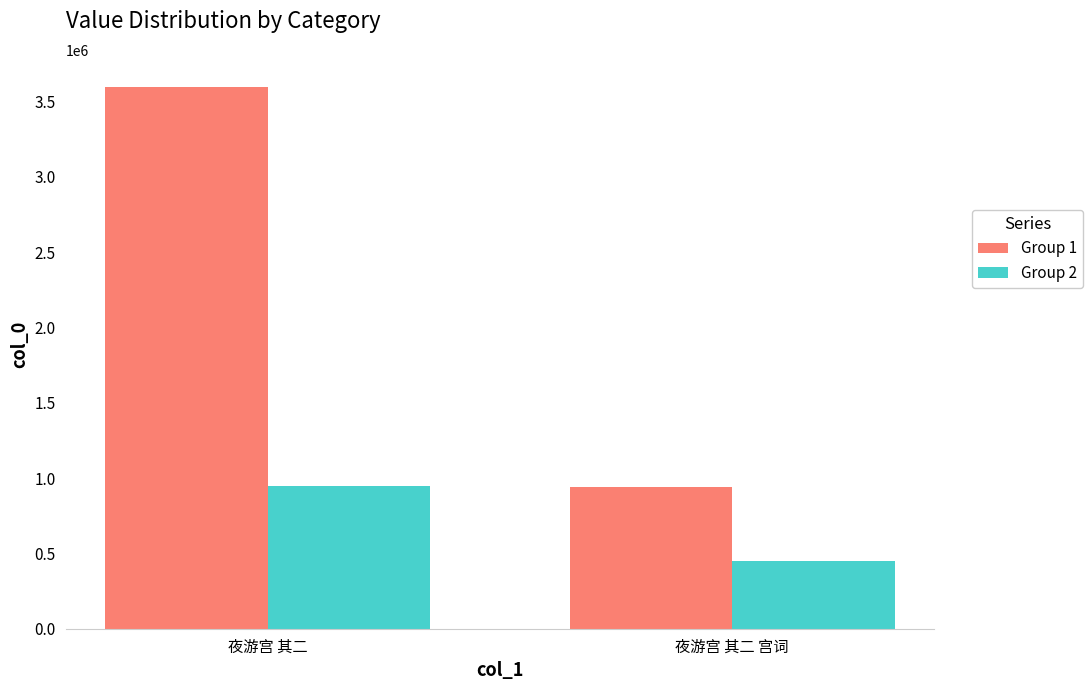

How many bars are there in each group?

2